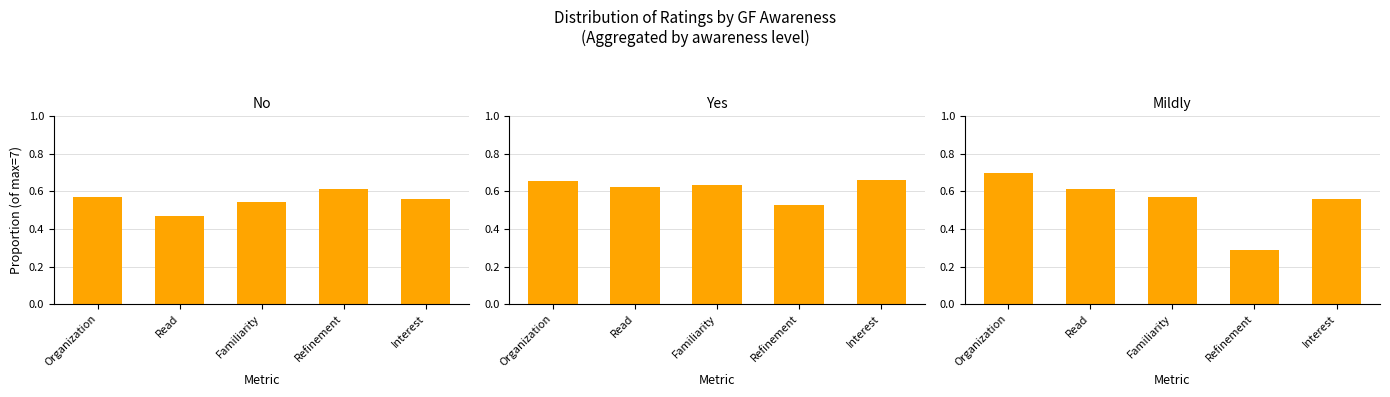

What is the maximum value shown in the chart?

0.7